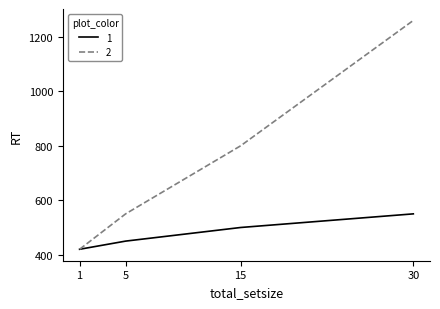

Between 5 and 15, which series saw the biggest shift?

2